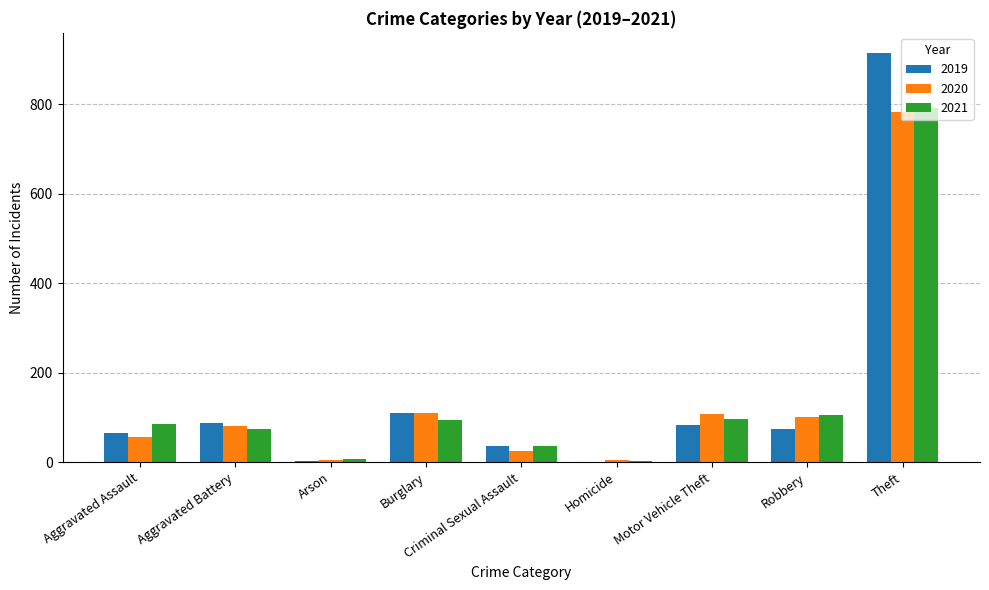

Which series has the largest range (max minus min)?

2019